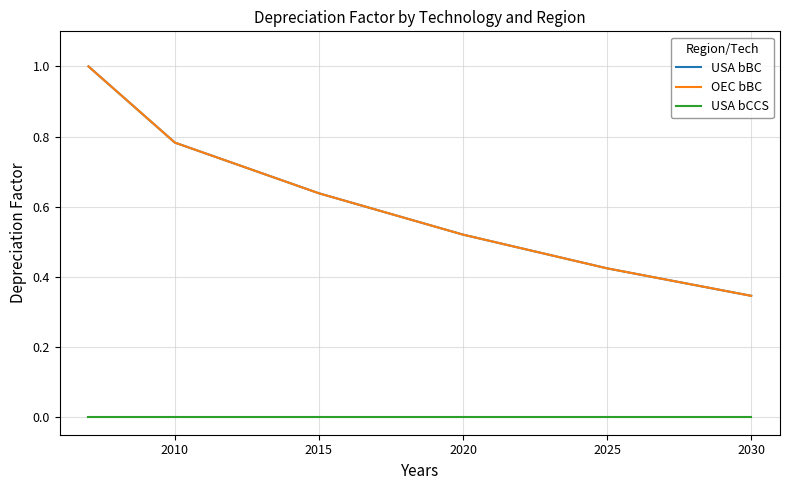

Does the chart display data point markers on the line(s)?

No